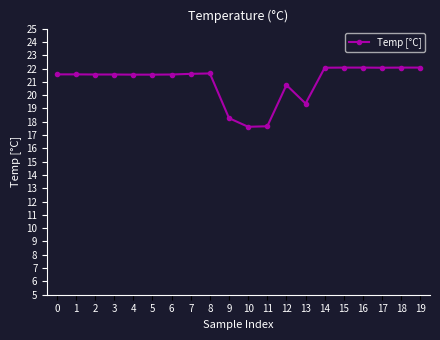

What is the average value?

21.0